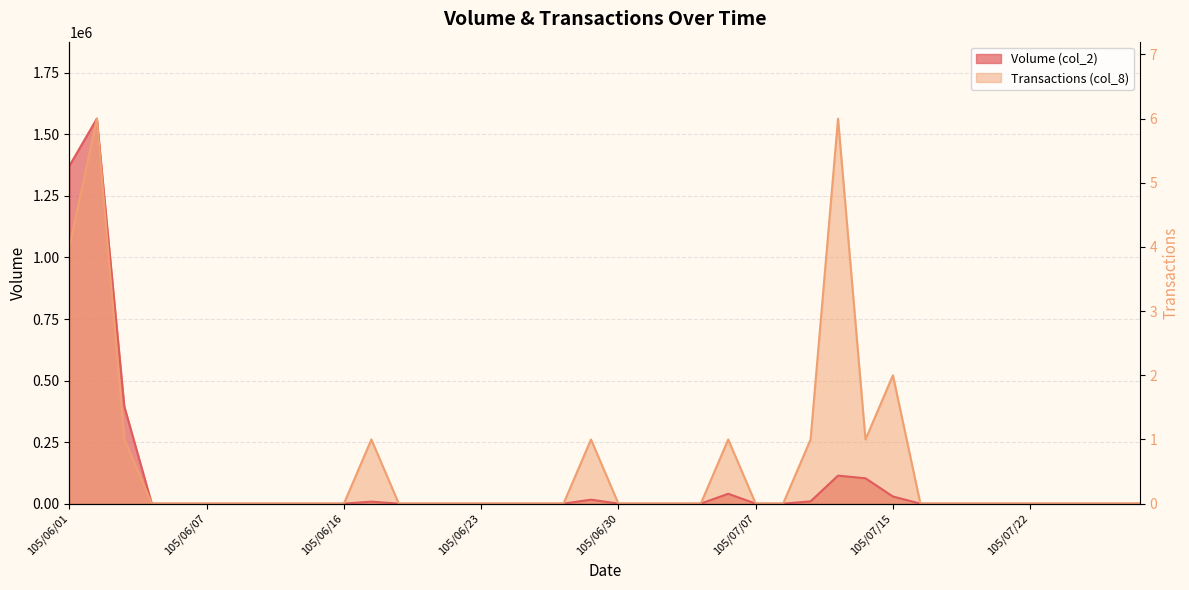

The Transactions (col_8) series shows 808210.2 at 105/06/21. True or false?

False